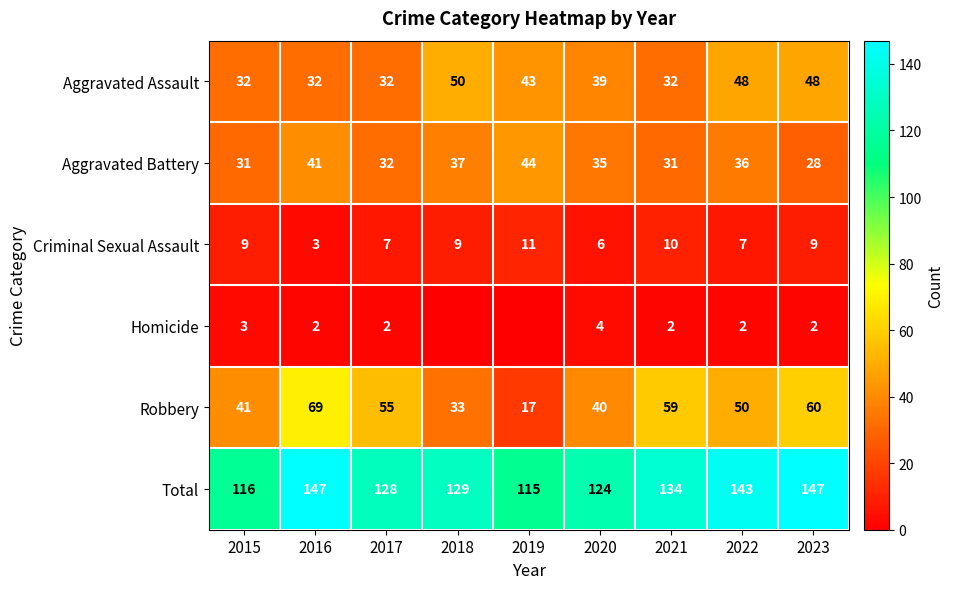

Read the Criminal Sexual Assault value at 2015.

9